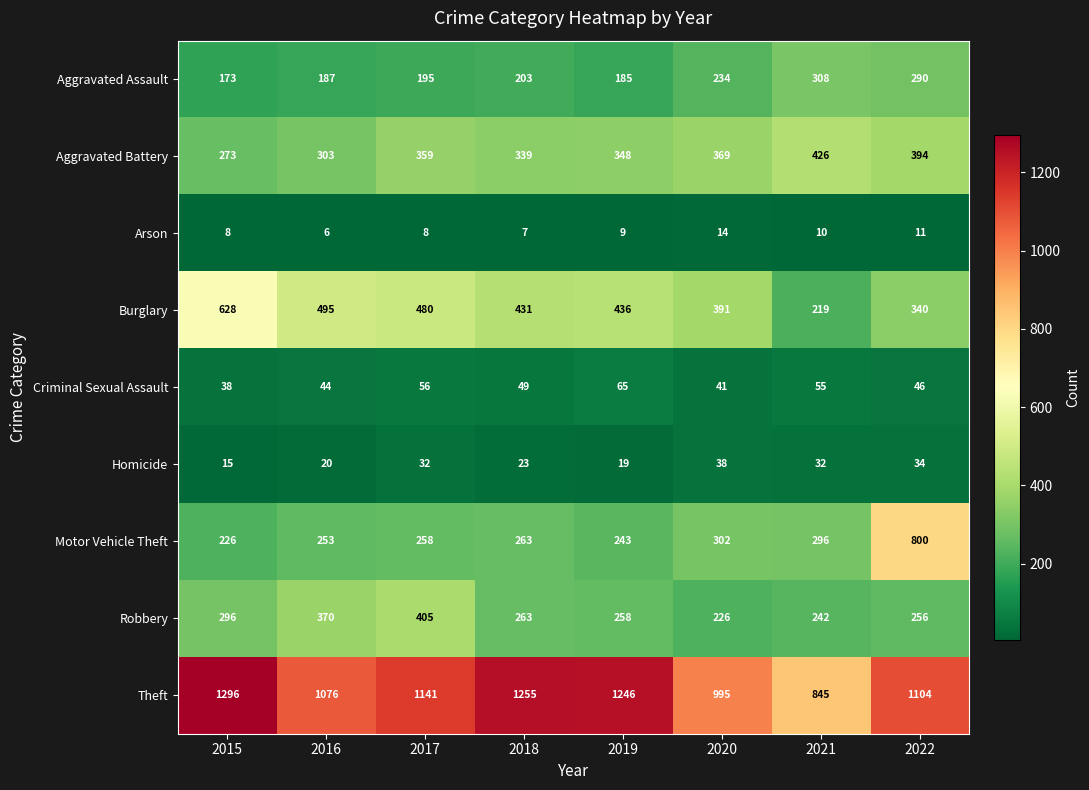

What is the spread (max minus min) of values at 2015?

1288